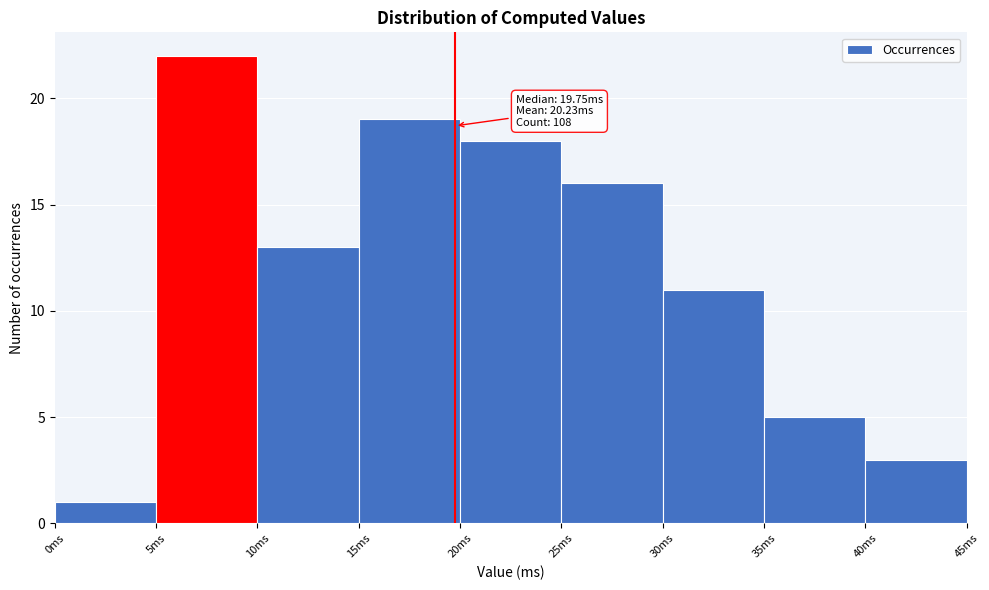

Which range on the x-axis has the tallest bar?

5 to 10